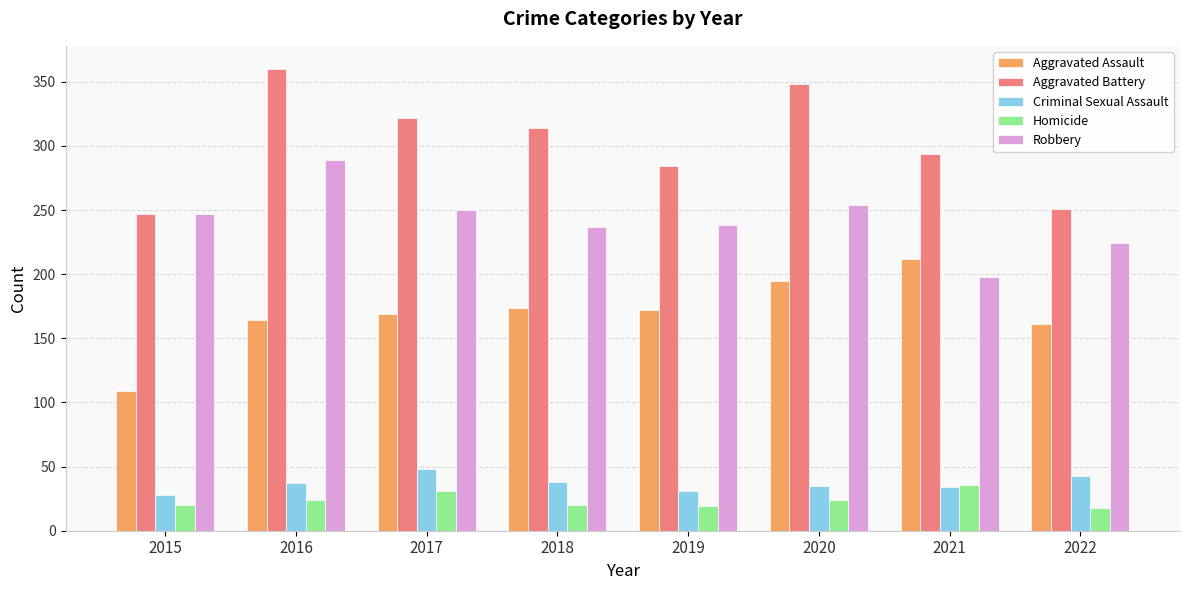

The Homicide series shows 9 at 2021. True or false?

False